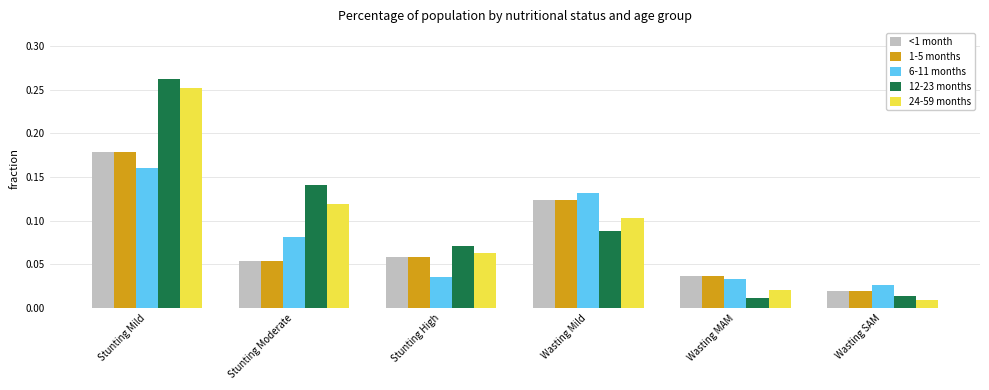

Is it true that 12-23 months equals 0.1 at Stunting Mild?

False